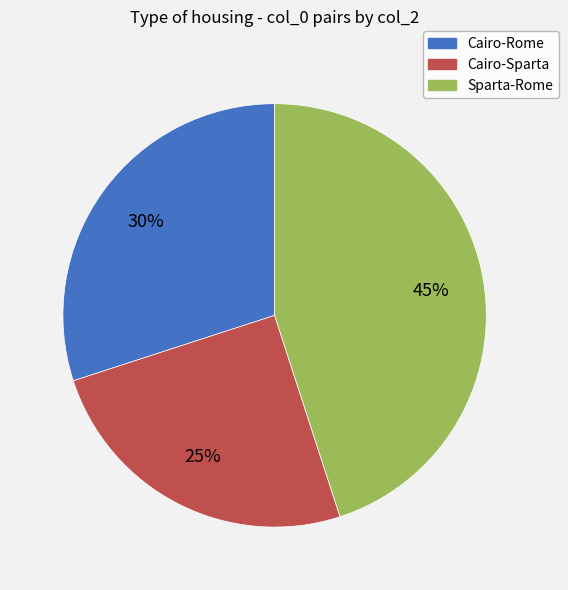

Is Cairo-Sparta the majority of the pie?

No